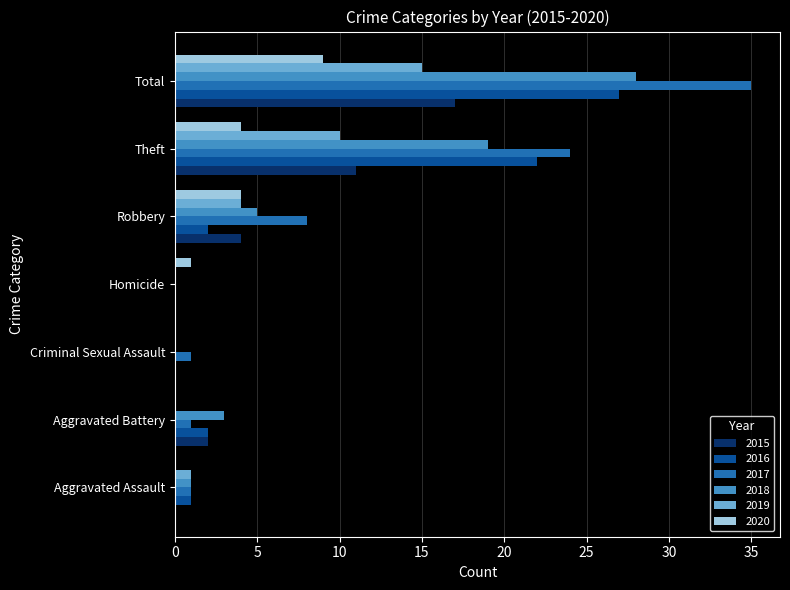

The value of 2015 at Robbery is 4. True or false?

True